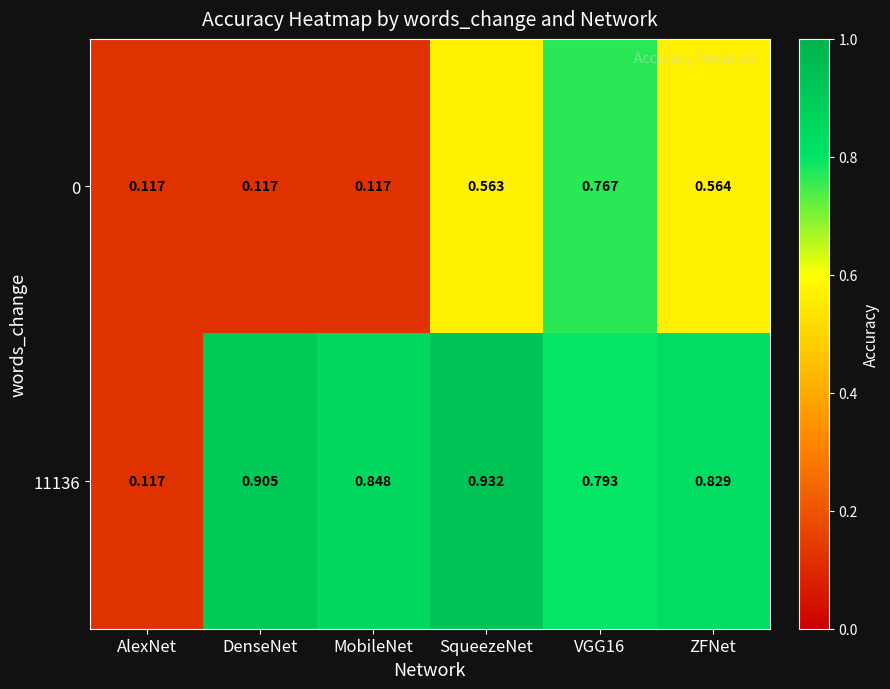

Is the value of 0 at AlexNet greater than the value of 11136 at VGG16?

No